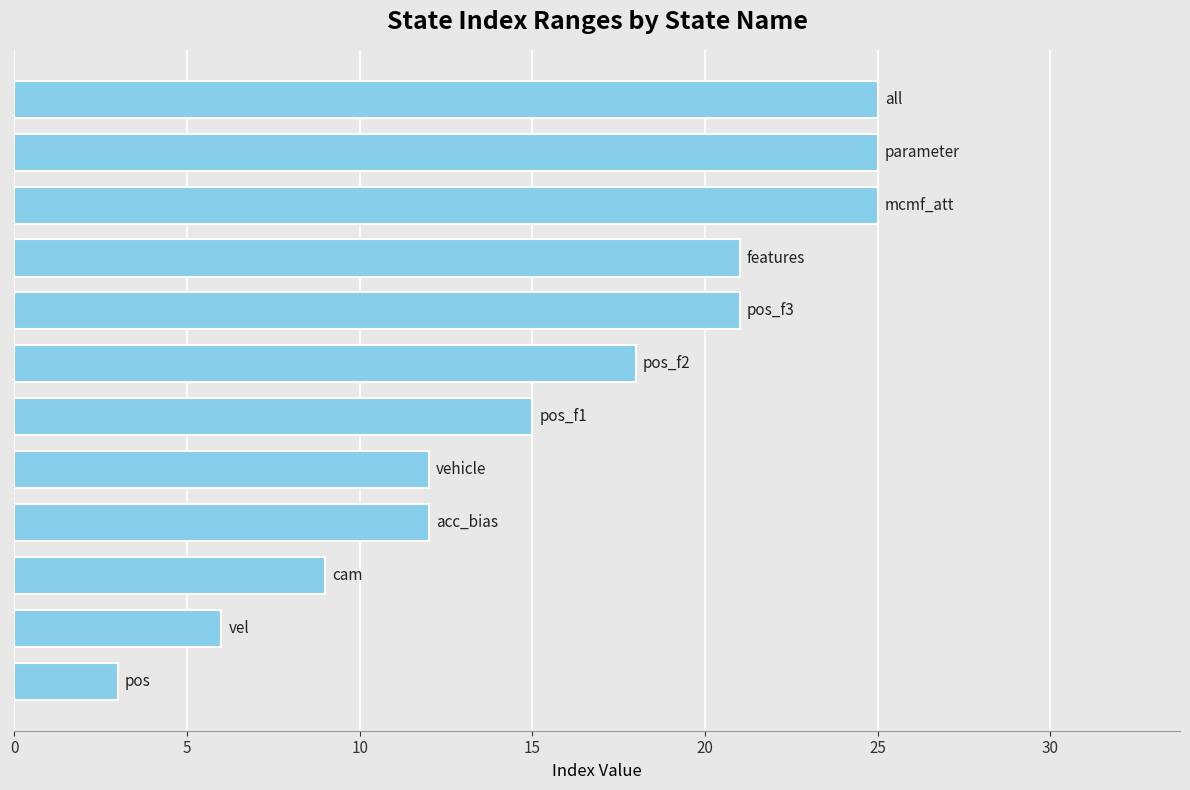

What is the difference between the maximum and minimum values?

22